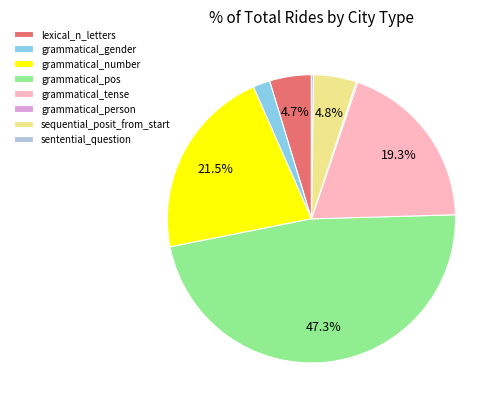

What is the largest slice in the pie chart?

grammatical_pos